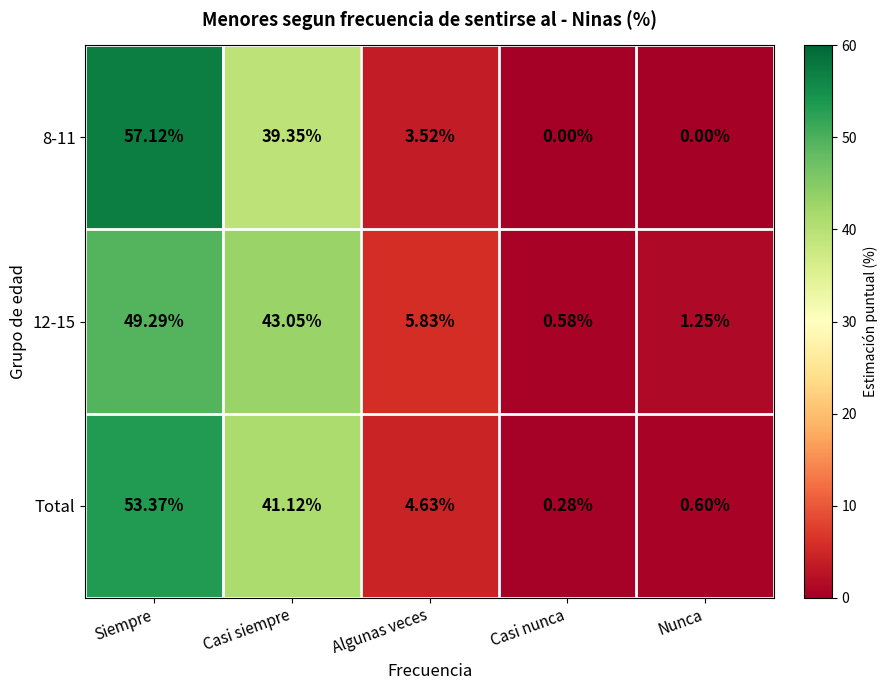

Where does the 12-15 series first go above 5?

Siempre